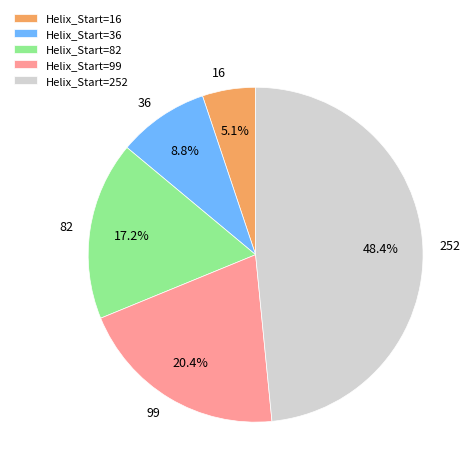

Between 16 and 252, which is larger?

252